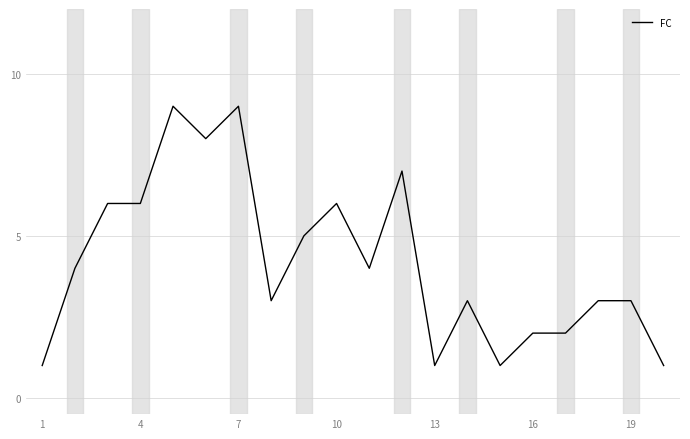

Is this an area chart (filled region under the line)?

No